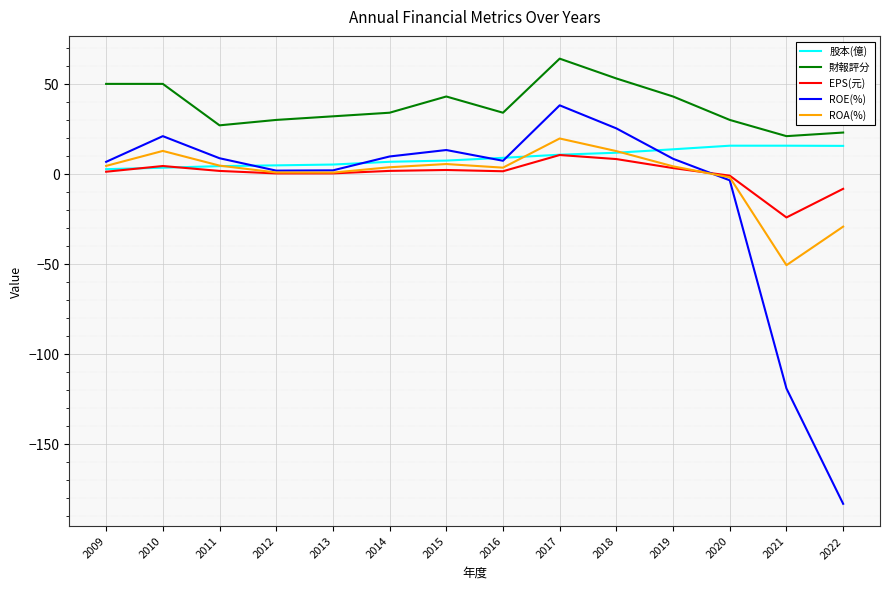

What is the total value across all series at 2021?

-157.0